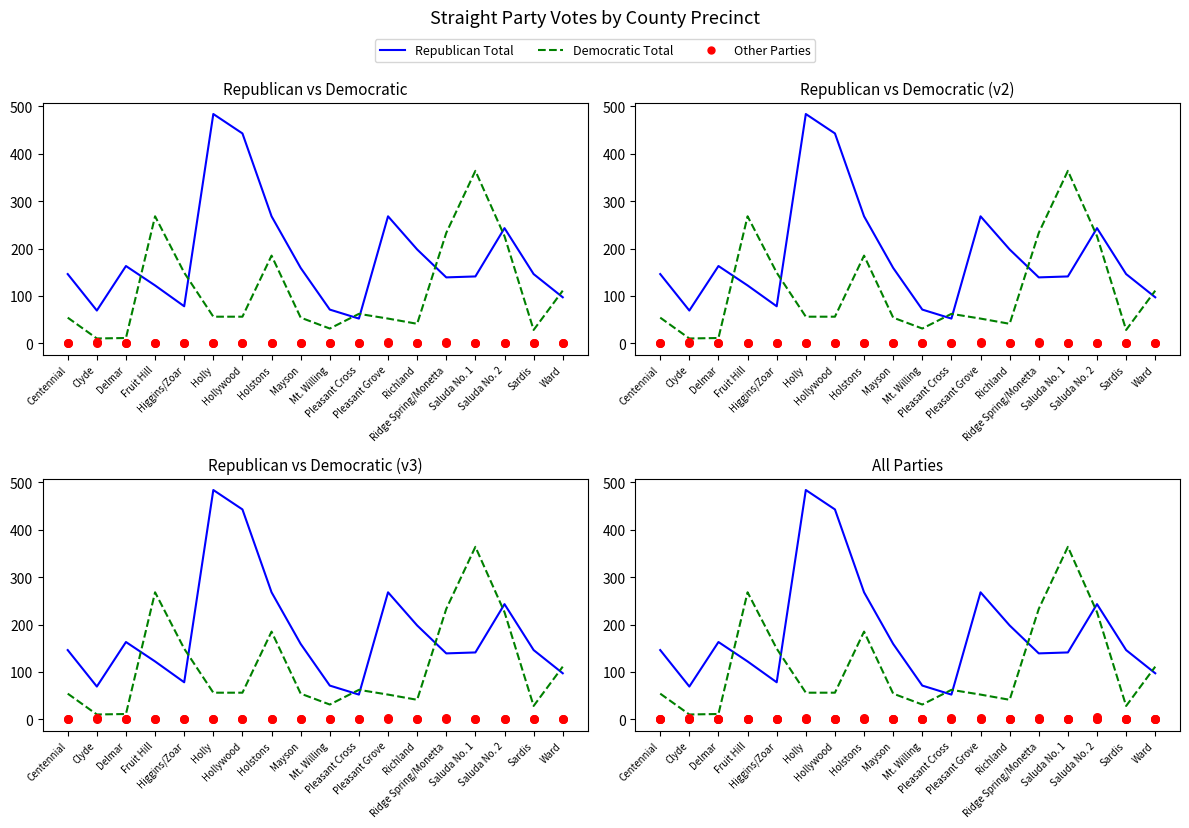

Which series contains the highest Y value?

Republican Total